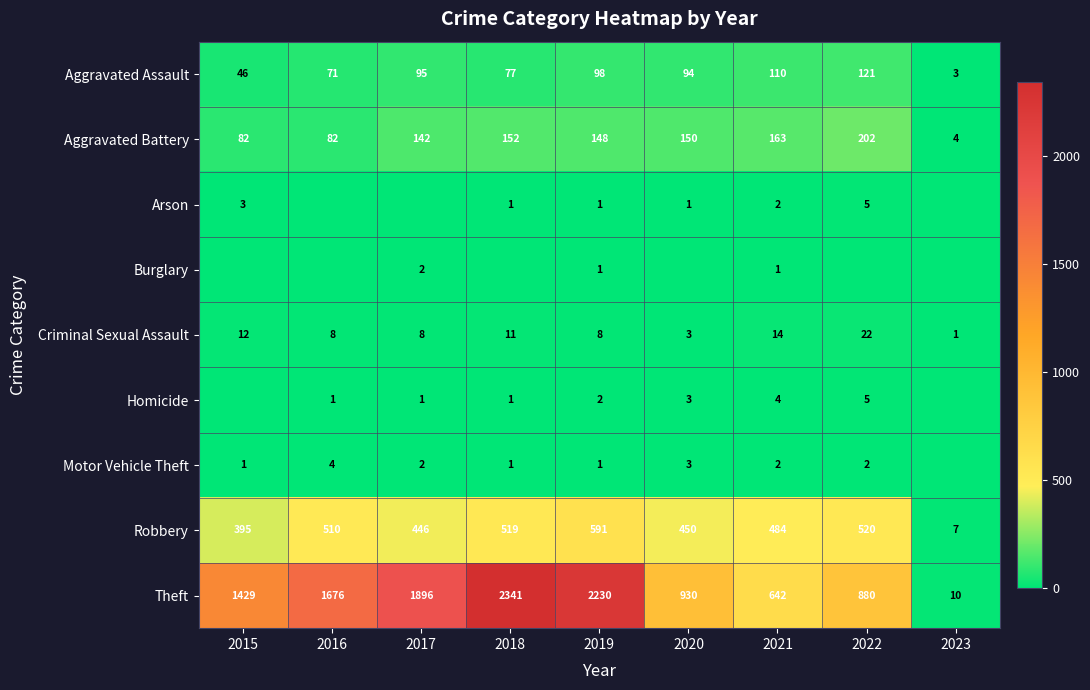

What is the sum of all Theft values?

12034